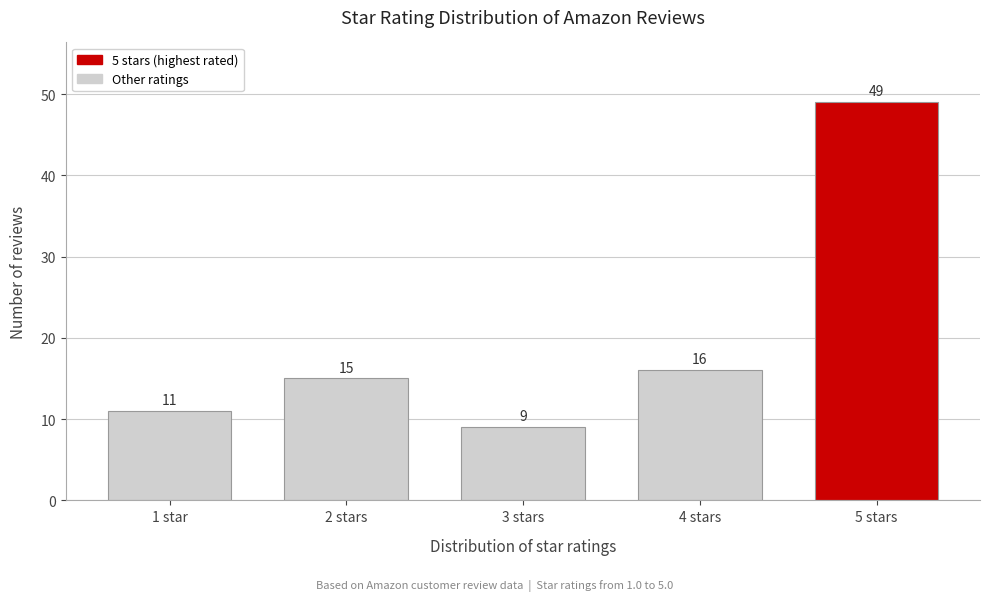

Reading right to left, extract all data points from this chart.

5 stars=49	4 stars=16	3 stars=9	2 stars=15	1 star=11